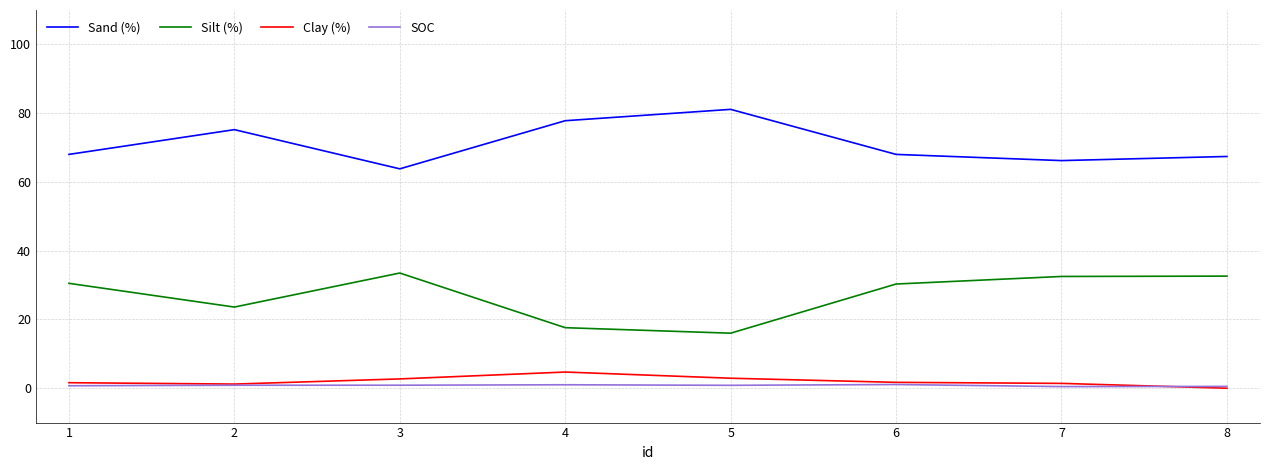

What is the difference between the maximum and minimum values in the SOC series?

0.6